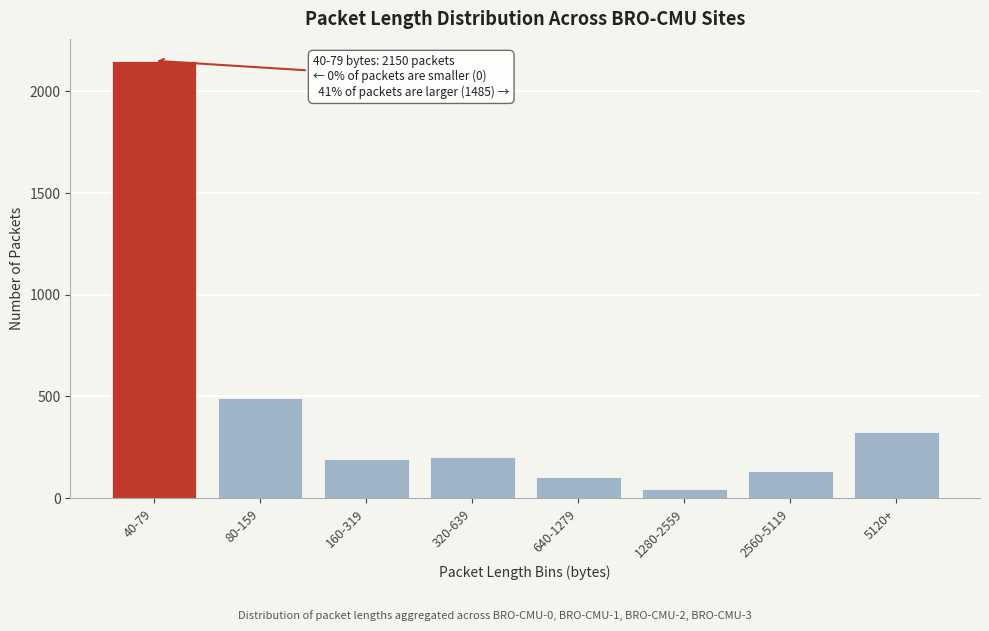

Which category has the highest value across all series?

40-79